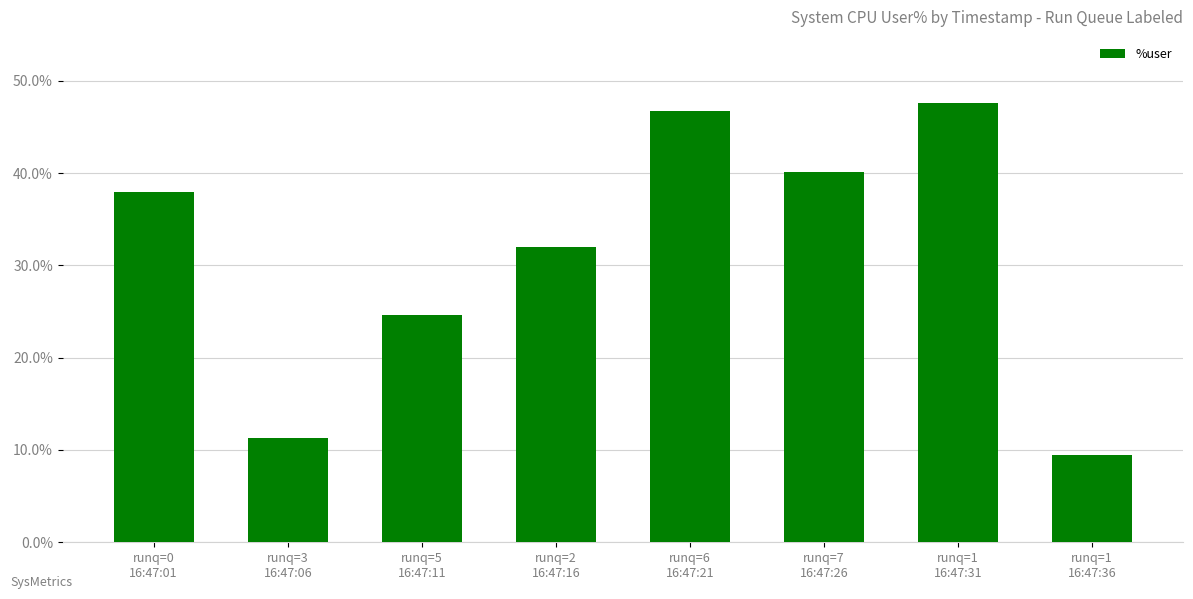

Between runq=7
16:47:26 and runq=0
16:47:01, which is larger?

runq=7
16:47:26